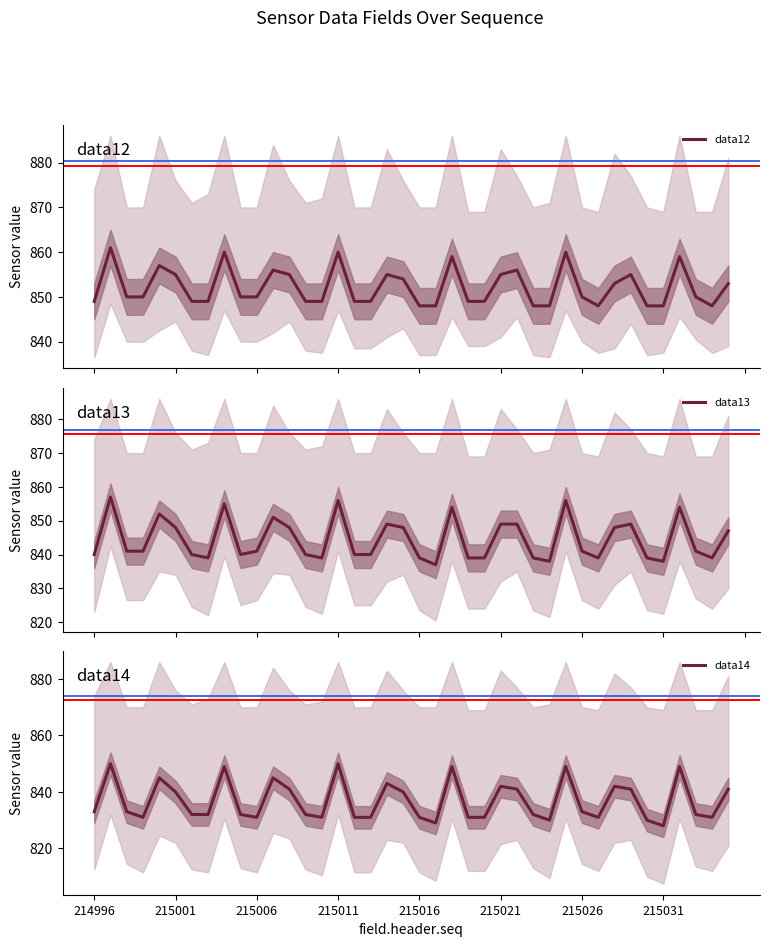

Which series changed the most between 28 and 32?

data14